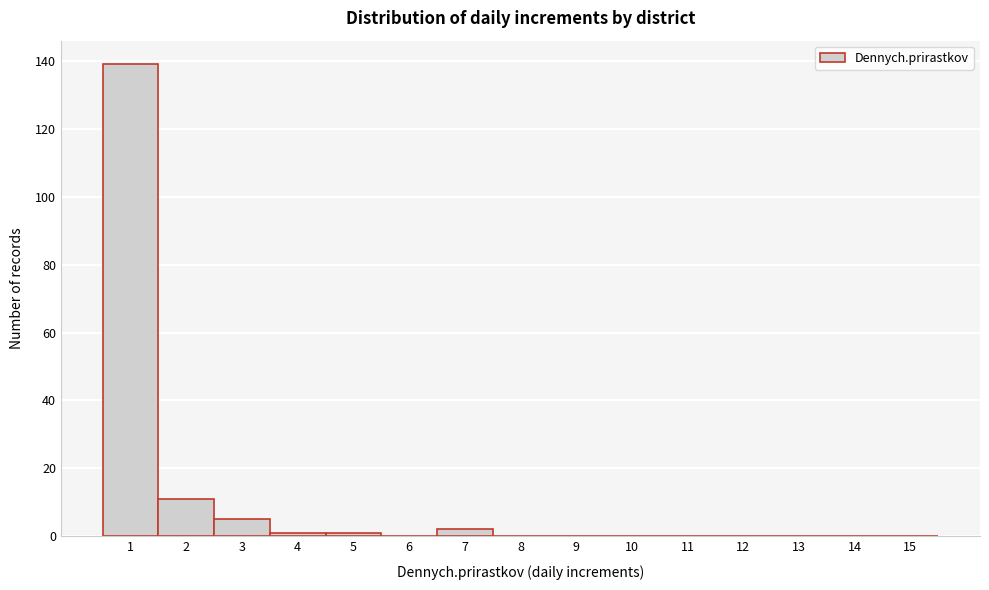

Reading right to left, what are all the values shown in this chart?

15=0	14=0	13=0	12=0	11=0	10=0	9=0	8=0	7=2	6=0	5=1	4=1	3=5	2=11	1=139